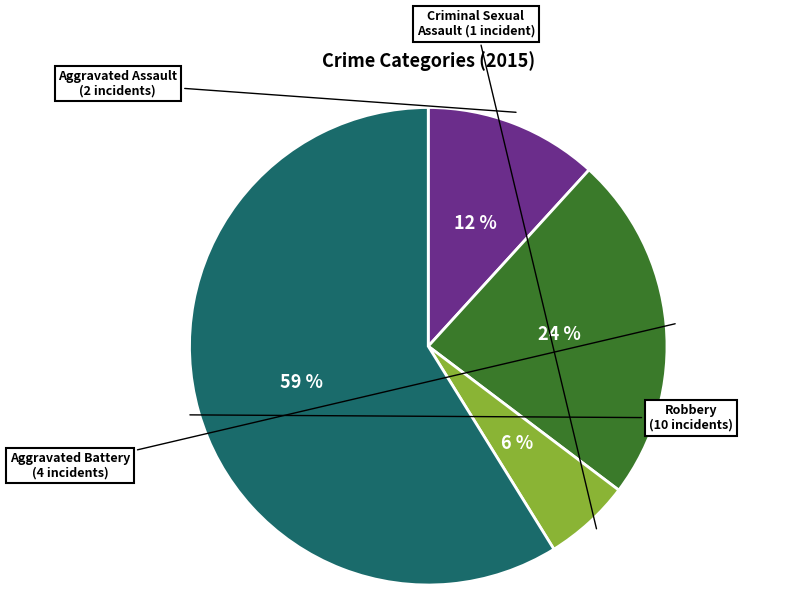

Does any single category account for the majority?

Yes